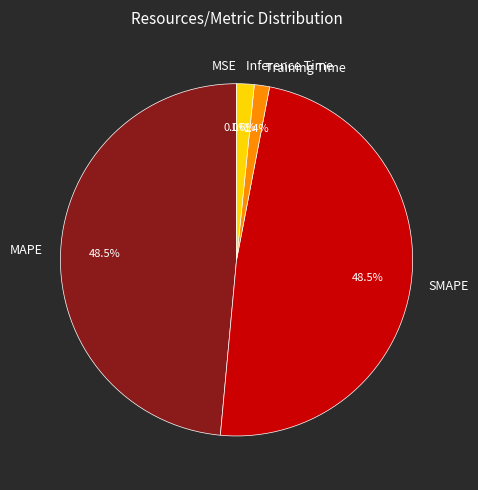

Between Inference Time and SMAPE, which is larger?

SMAPE